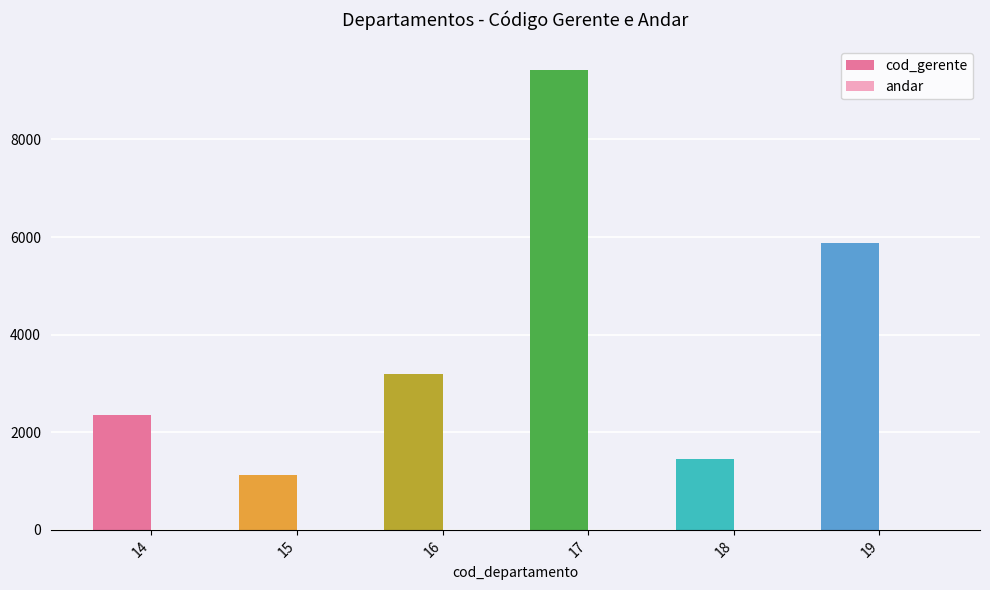

True or false: cod_gerente has a value of 756 at 15.

False